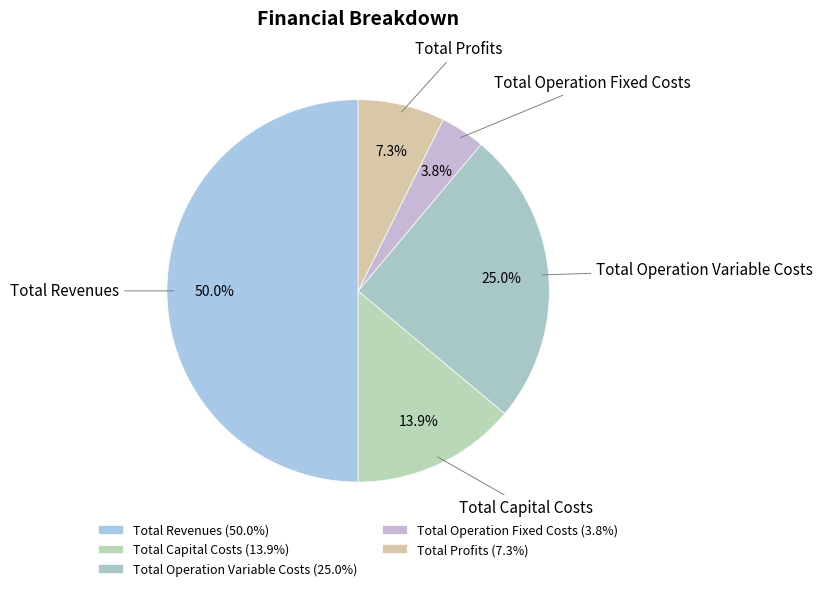

Which category has the smallest portion of the pie?

Total Operation Fixed Costs